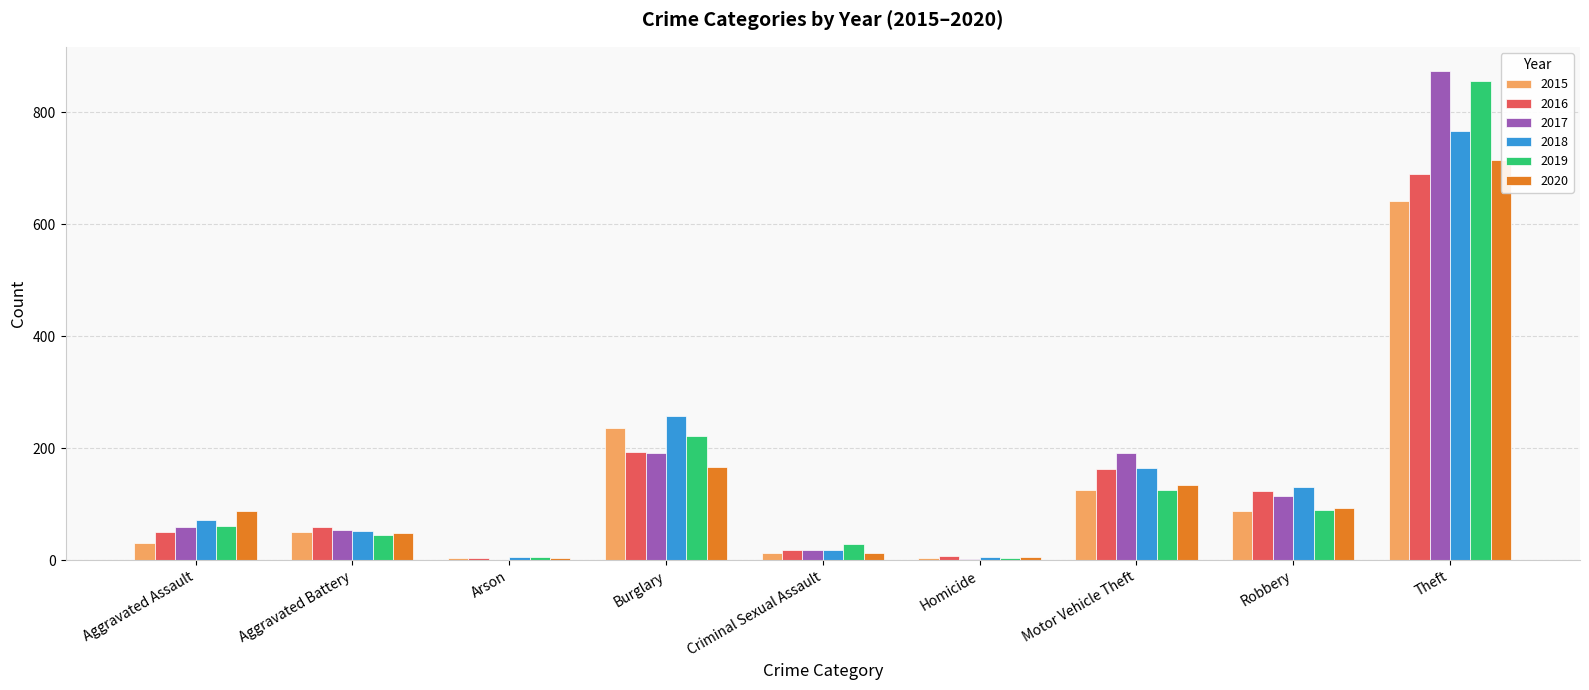

Is it true that 2015 equals 87 at Robbery?

True